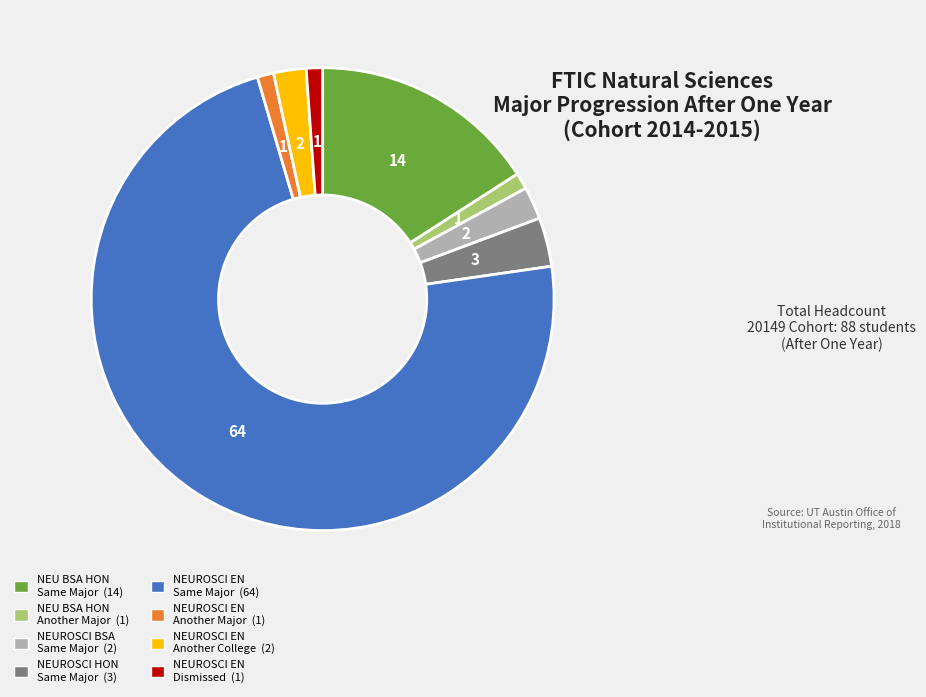

Is there any slice that represents more than half of the pie?

Yes